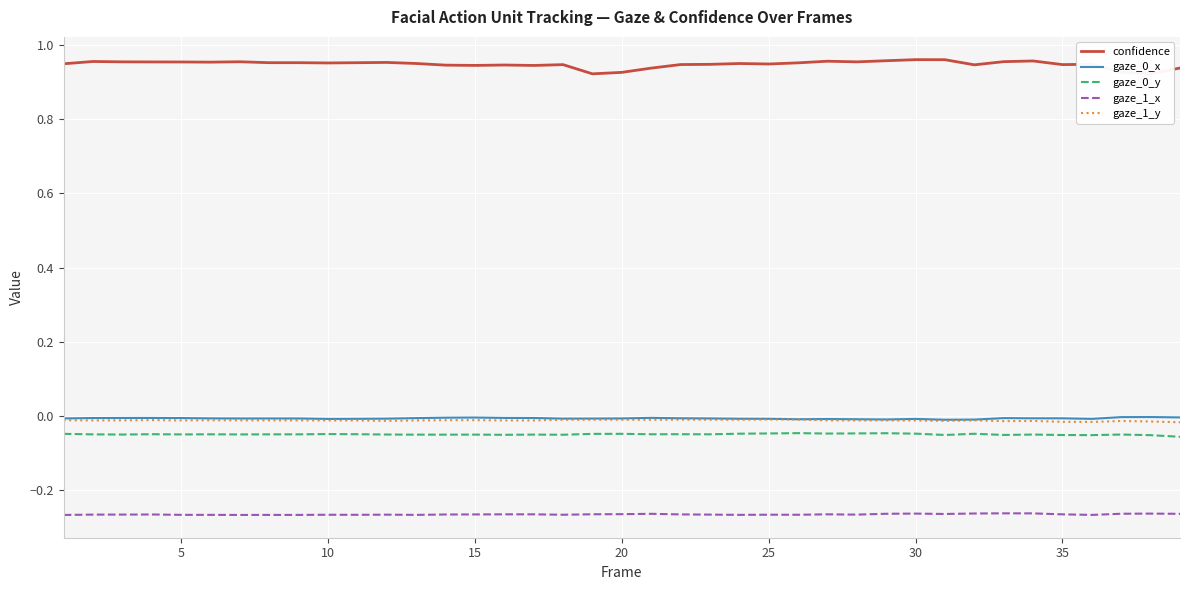

Which series has the largest total across all categories?

confidence